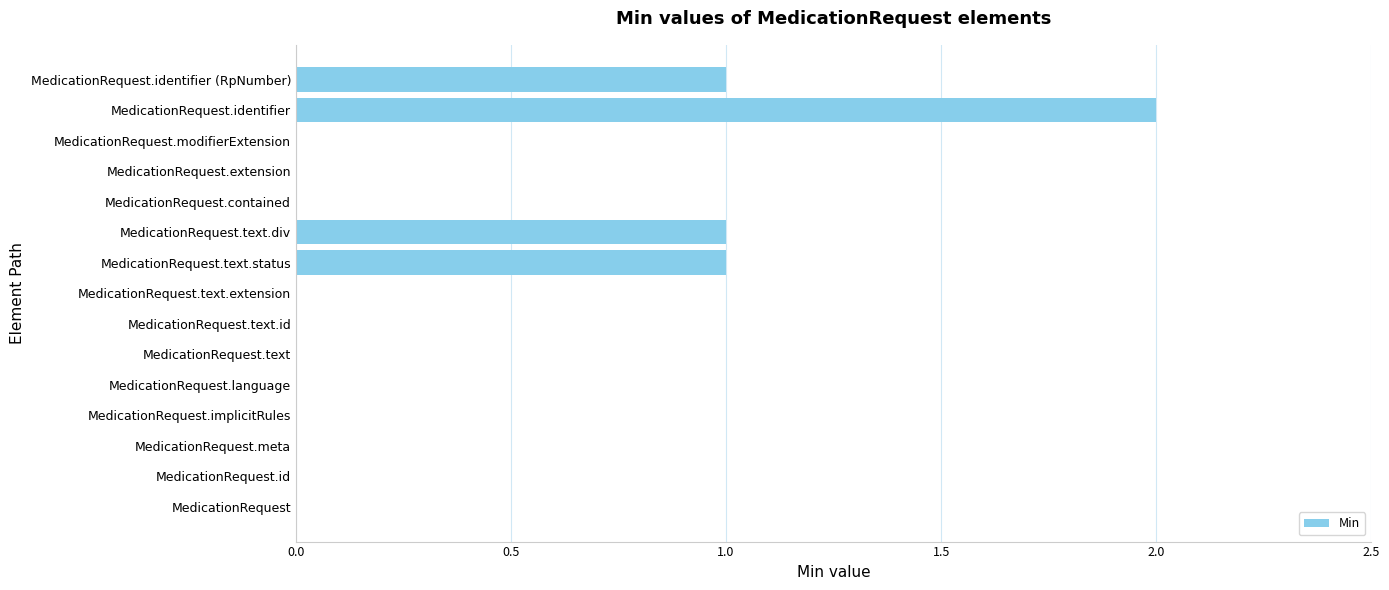

Which has a higher value, MedicationRequest.text.status or MedicationRequest.extension?

MedicationRequest.text.status